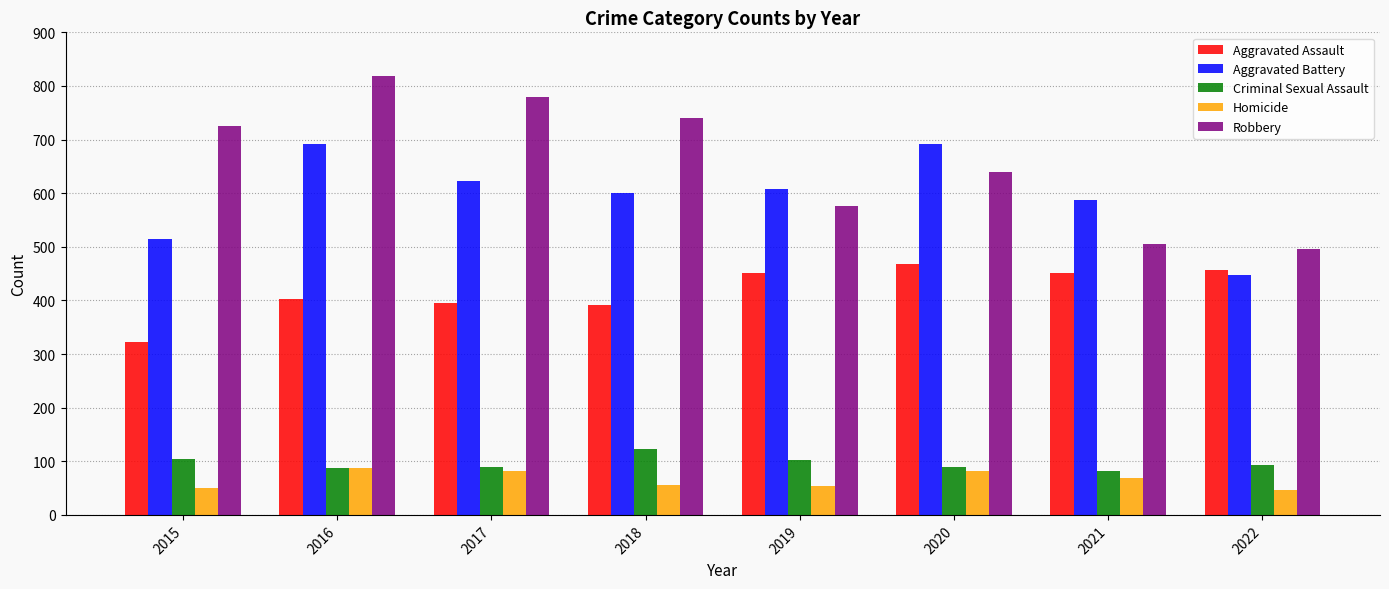

What is the maximum value for Robbery?

819